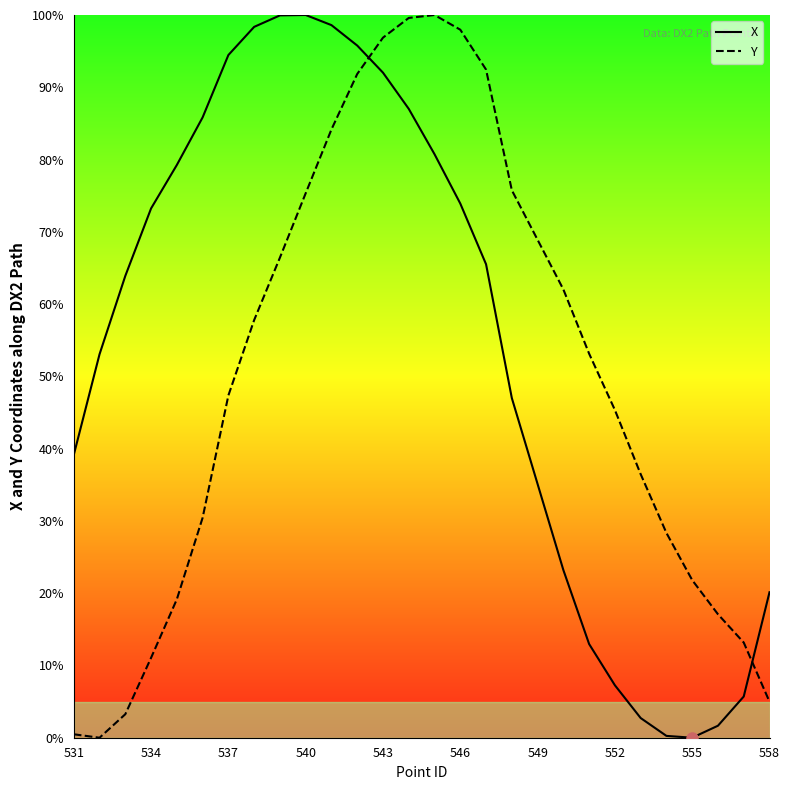

How many times do X and Y cross each other?

2